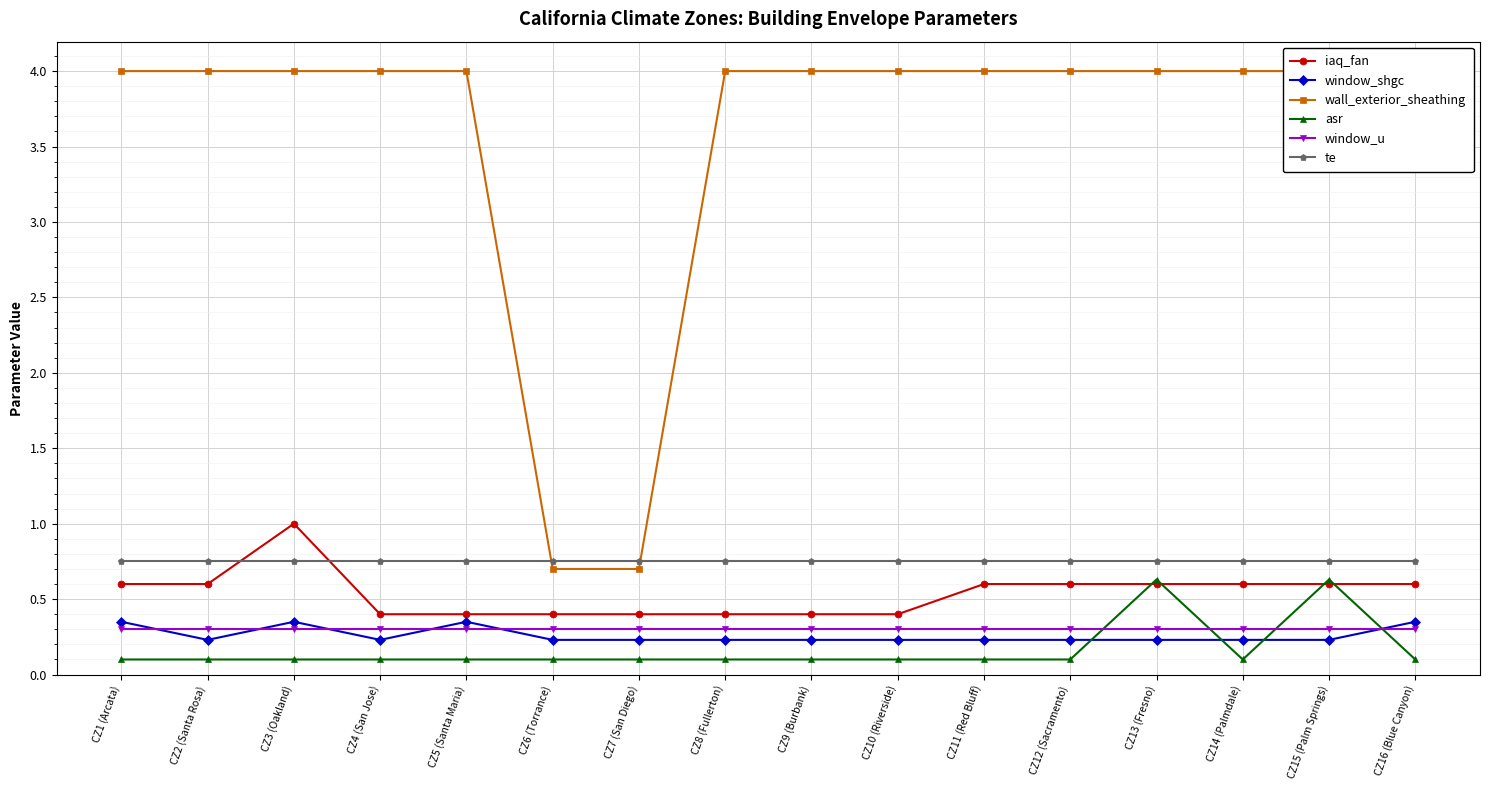

At CZ4 (San Jose), list the series in order from largest to smallest.

wall_exterior_sheathing, te, iaq_fan, window_u, window_shgc, asr